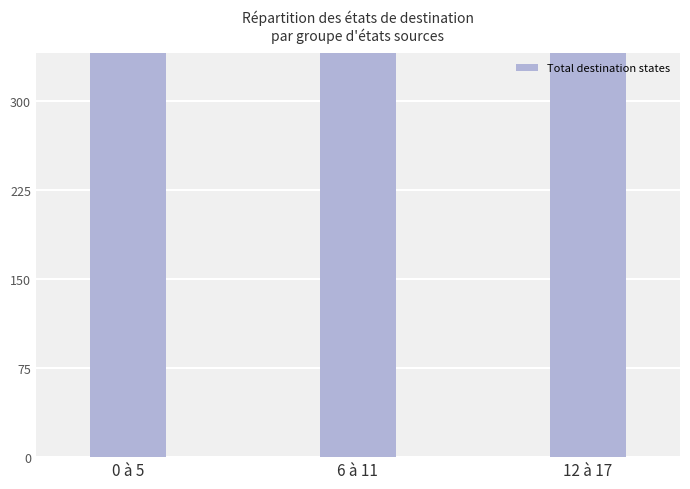

Rank the categories by value from lowest to highest.

12 à 17, 6 à 11, 0 à 5